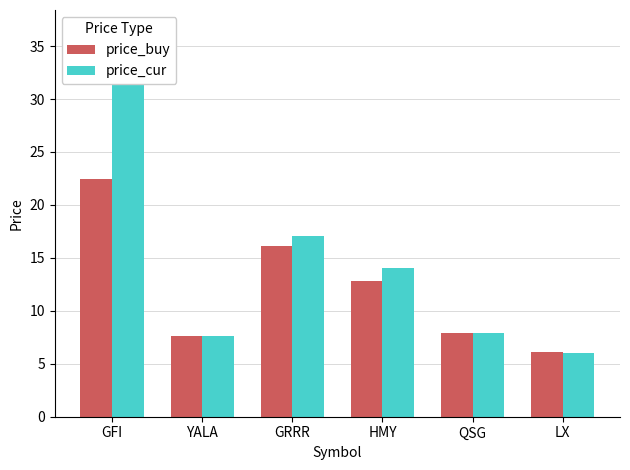

How many values in the price_buy series are below 12?

3